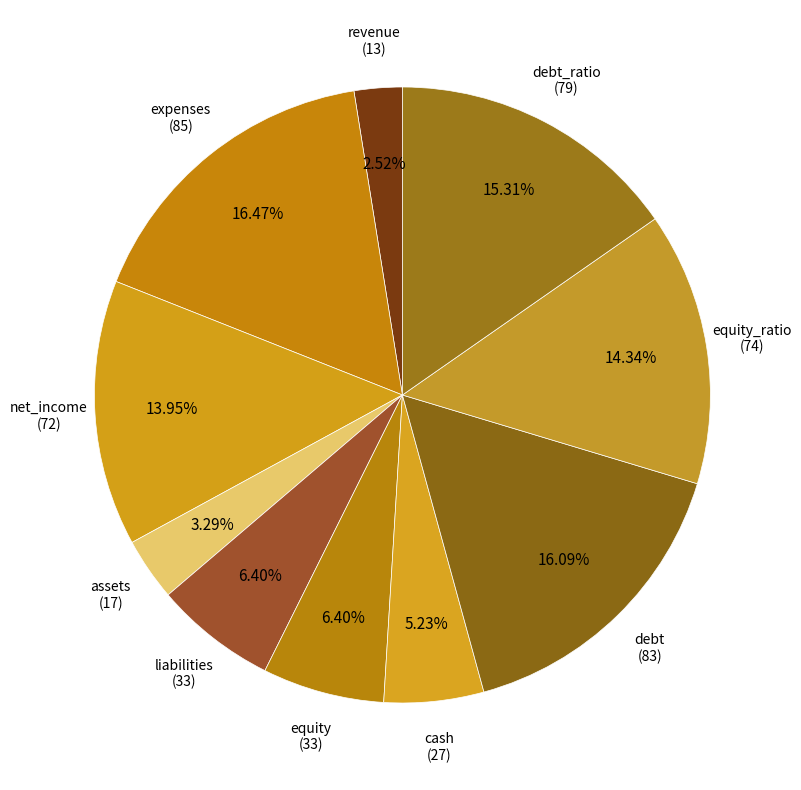

How many segments does this pie chart have?

10